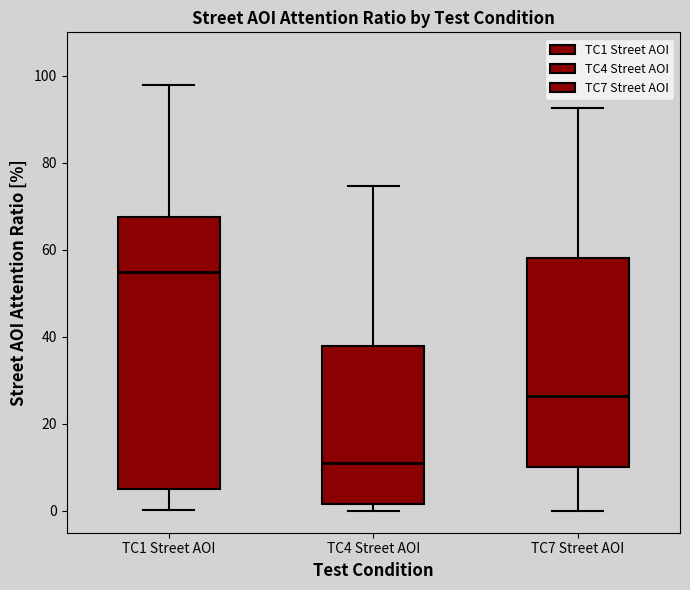

Comparing the boxes themselves (not the whiskers), which one is the tallest?

TC1 Street AOI